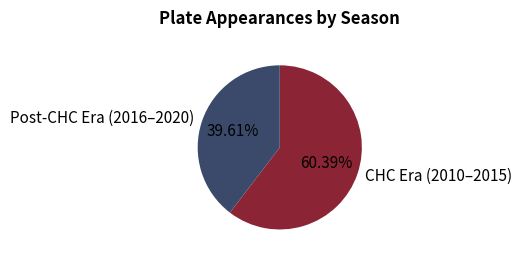

Which category has the smallest portion of the pie?

Post-CHC Era (2016–2020)